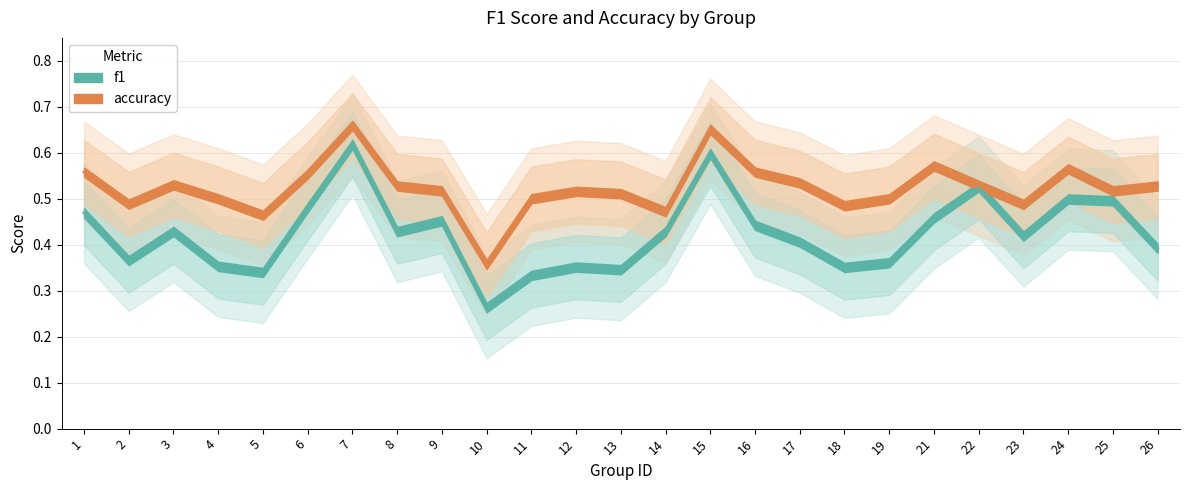

Is the value of accuracy at 5 greater than the value of f1 at 1?

No